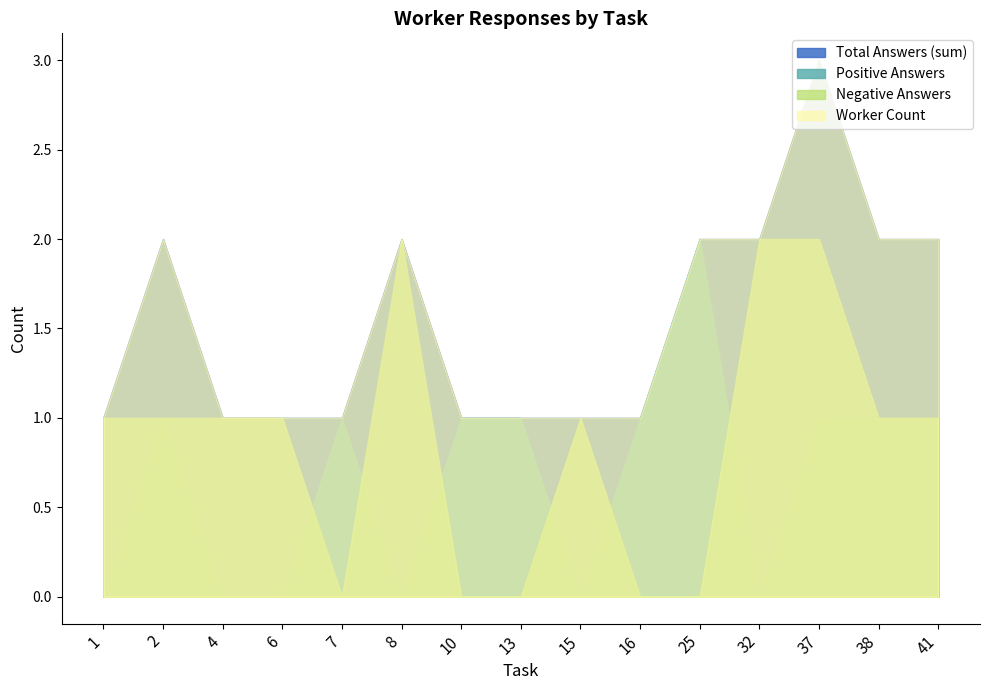

Does the chart have visible grid lines?

No